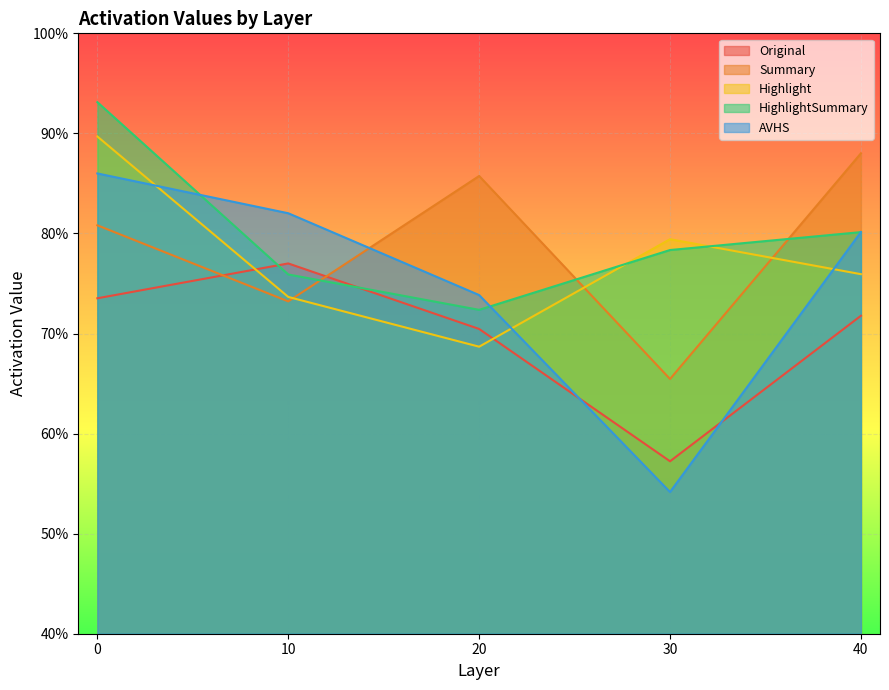

Which has a higher value, 20 or 40?

40